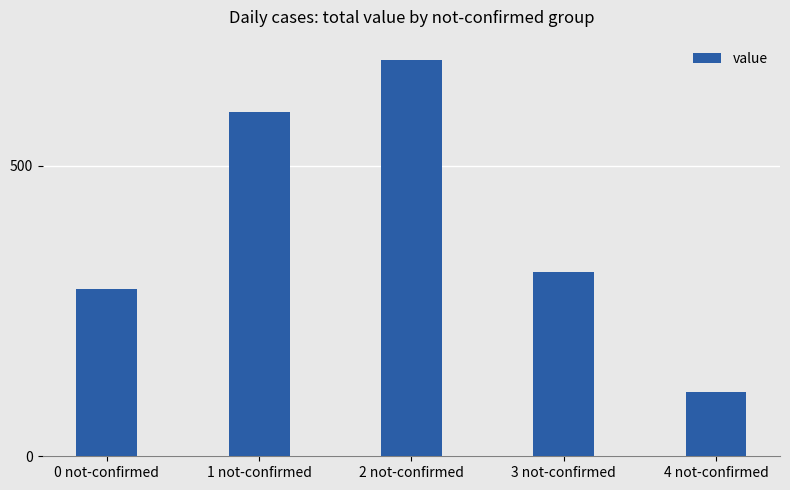

List the labels in order of value, largest first.

2 not-confirmed, 1 not-confirmed, 3 not-confirmed, 0 not-confirmed, 4 not-confirmed